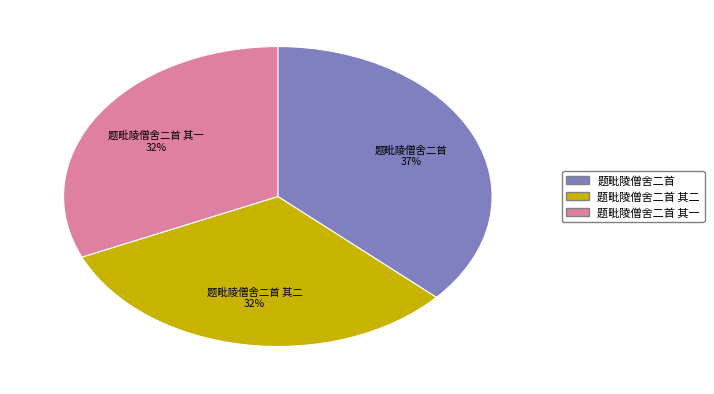

To the nearest percent, what portion does 题毗陵僧舍二首 其二 represent?

32%